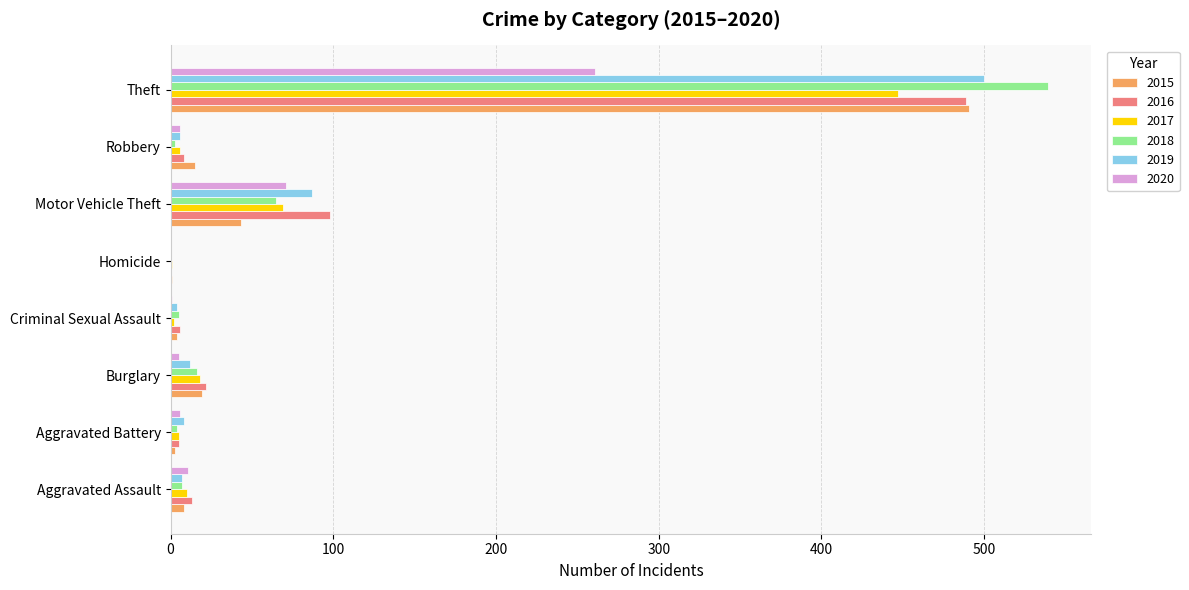

Which category has the highest value across all series?

Theft